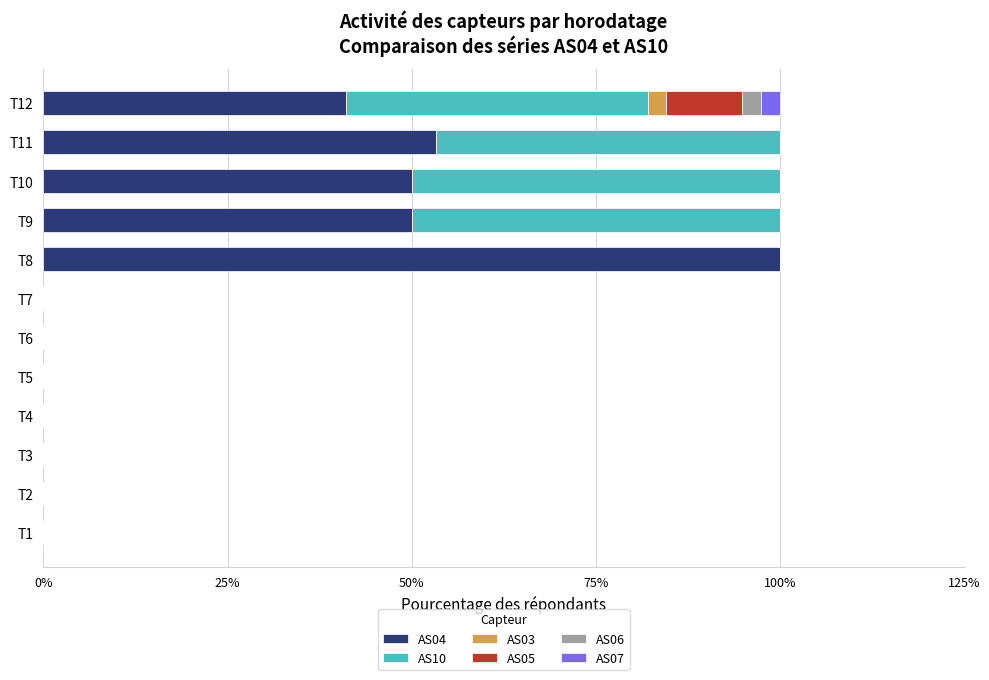

What is the total value across all series at T9?

100.0